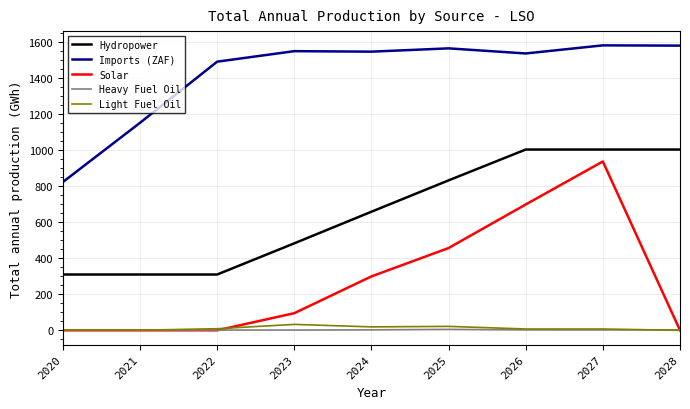

True or false: Imports (ZAF) and Light Fuel Oil cross at least once.

False